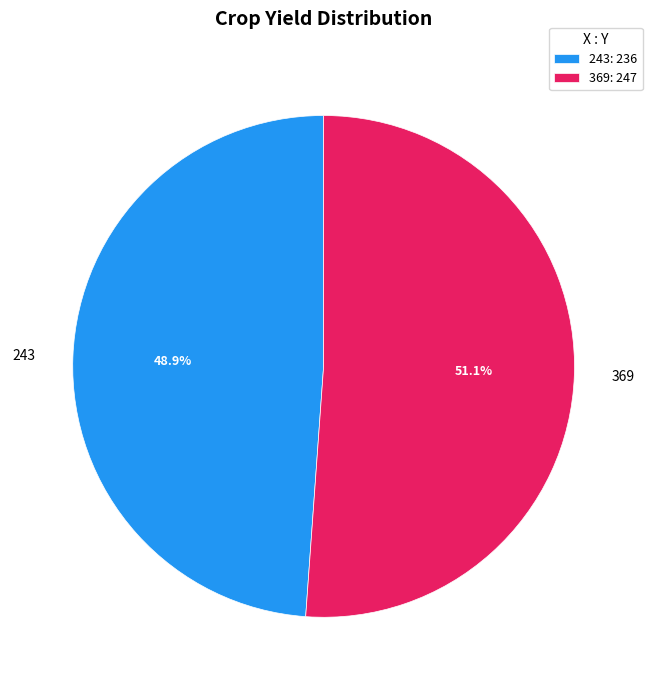

Between 369 and 243, which is larger?

369